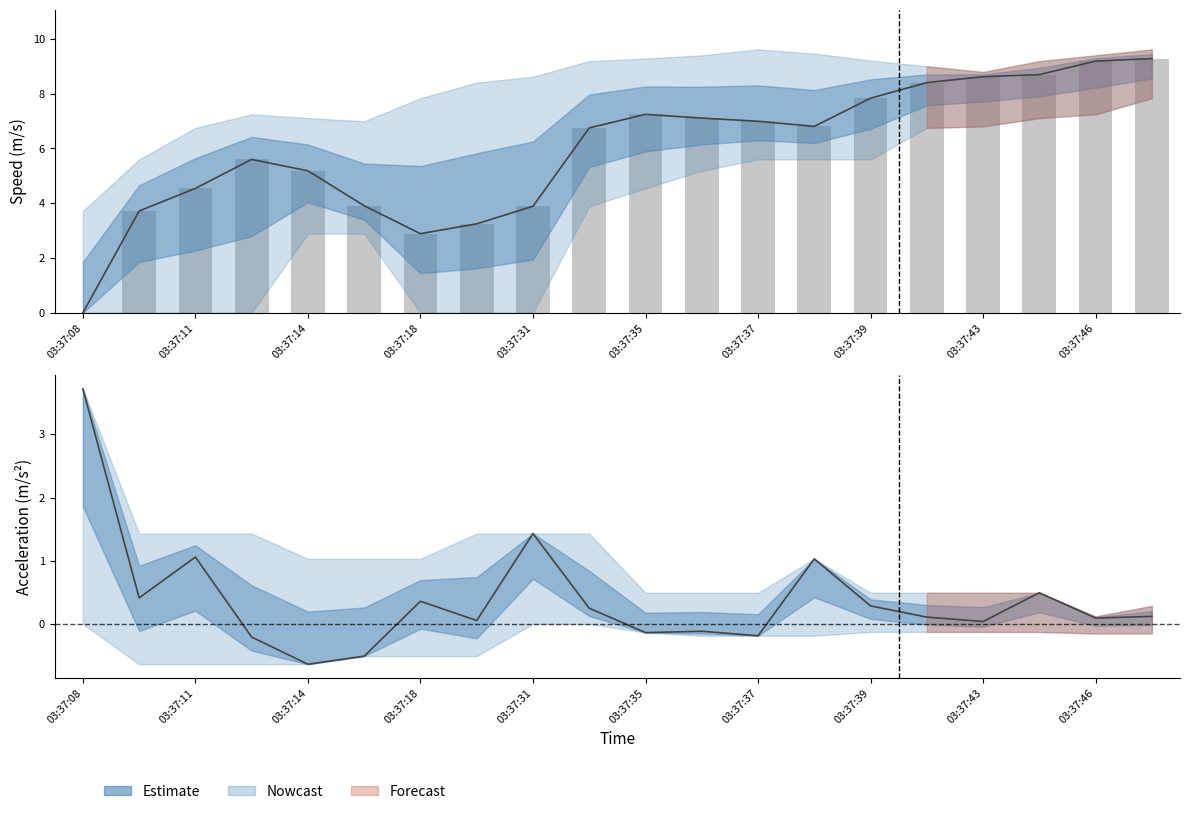

What is the difference between the maximum and second lowest values in the speed_lower series?

7.8